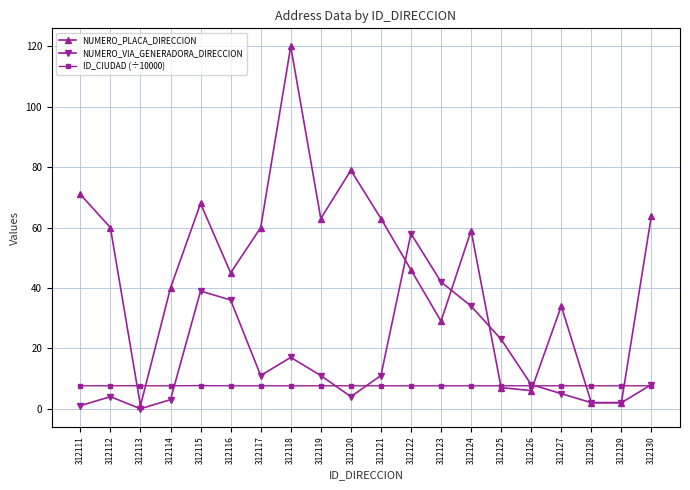

Between 312120 and 312123, which series saw the biggest shift?

NUMERO_PLACA_DIRECCION